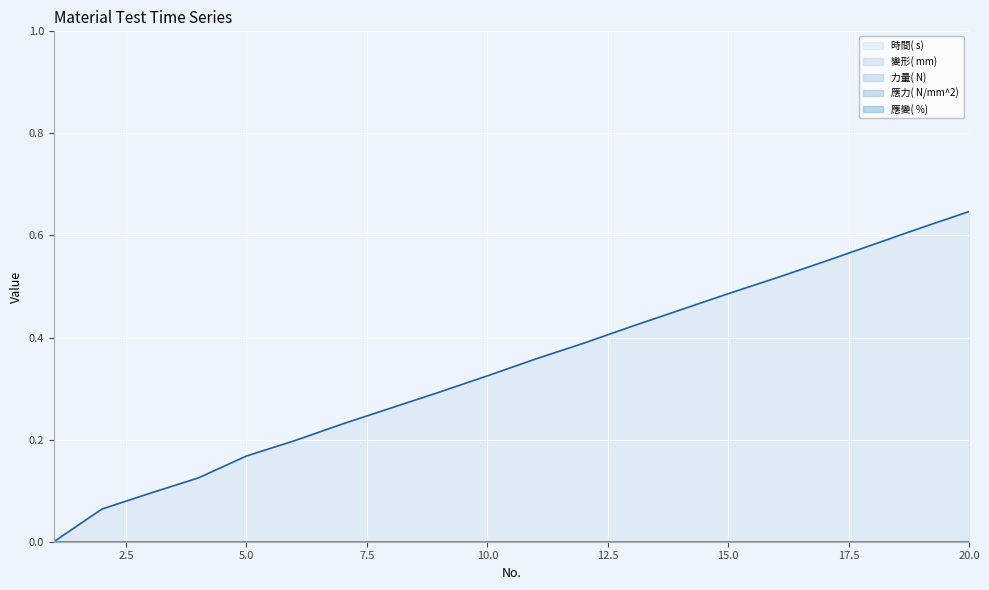

What is the difference between the highest and lowest values at 6?

0.2